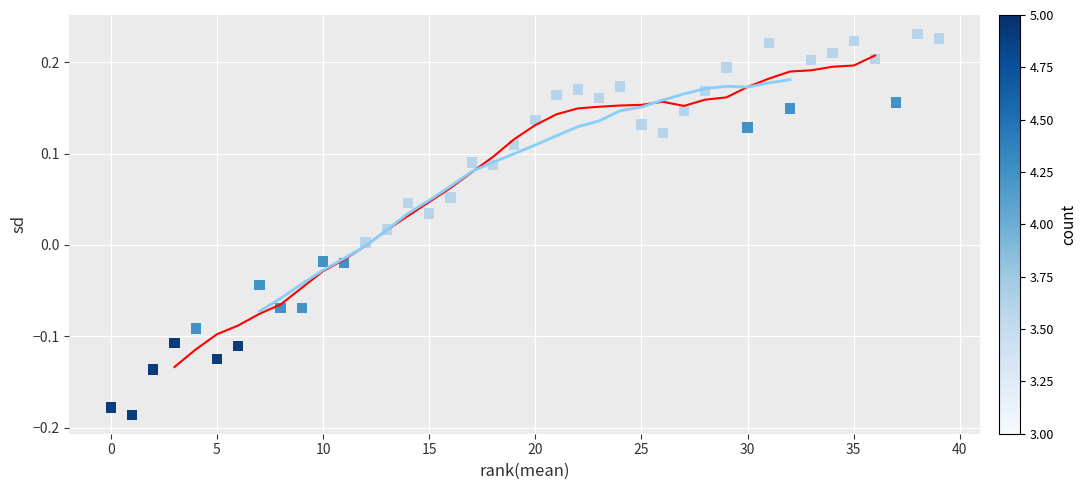

What is the range of X values (max minus min)?

39.0